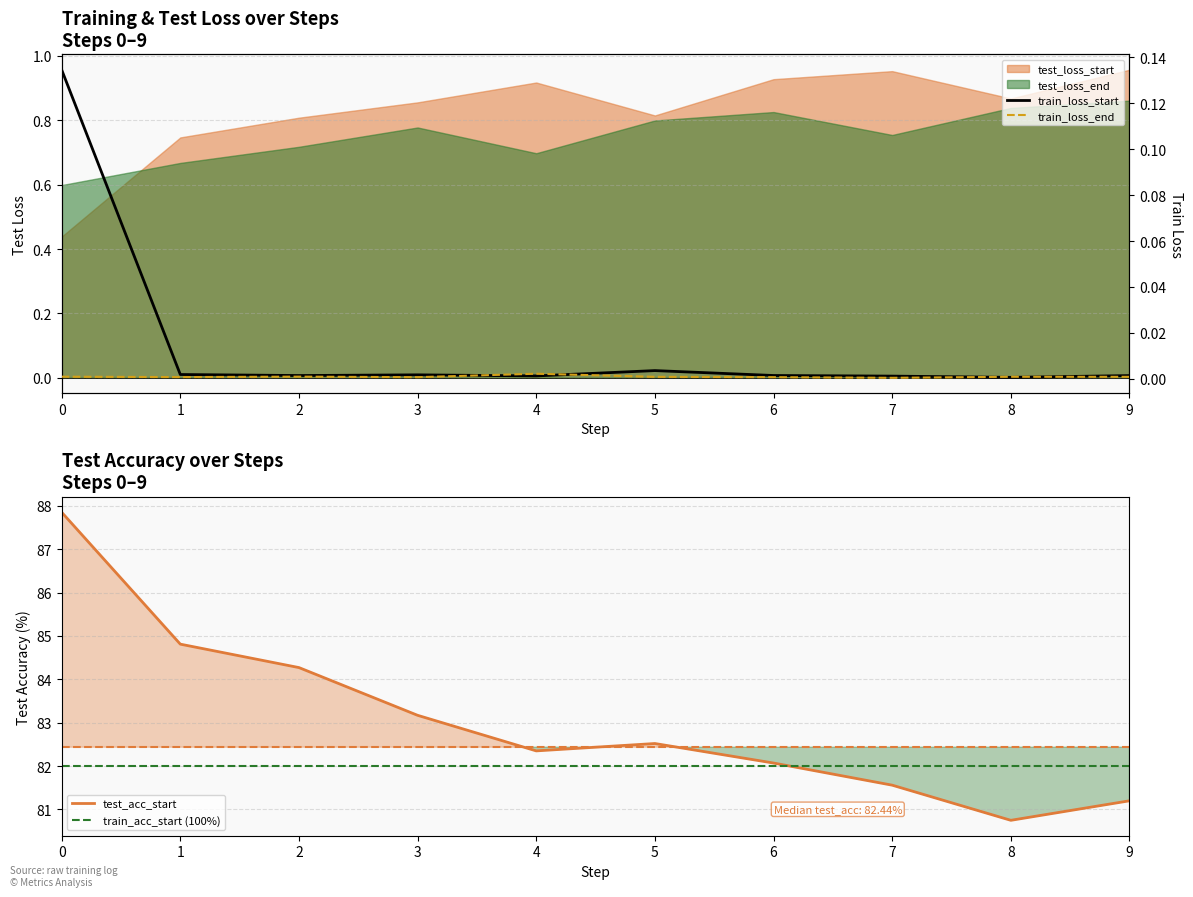

At how many categories does at least one series exceed 67?

10